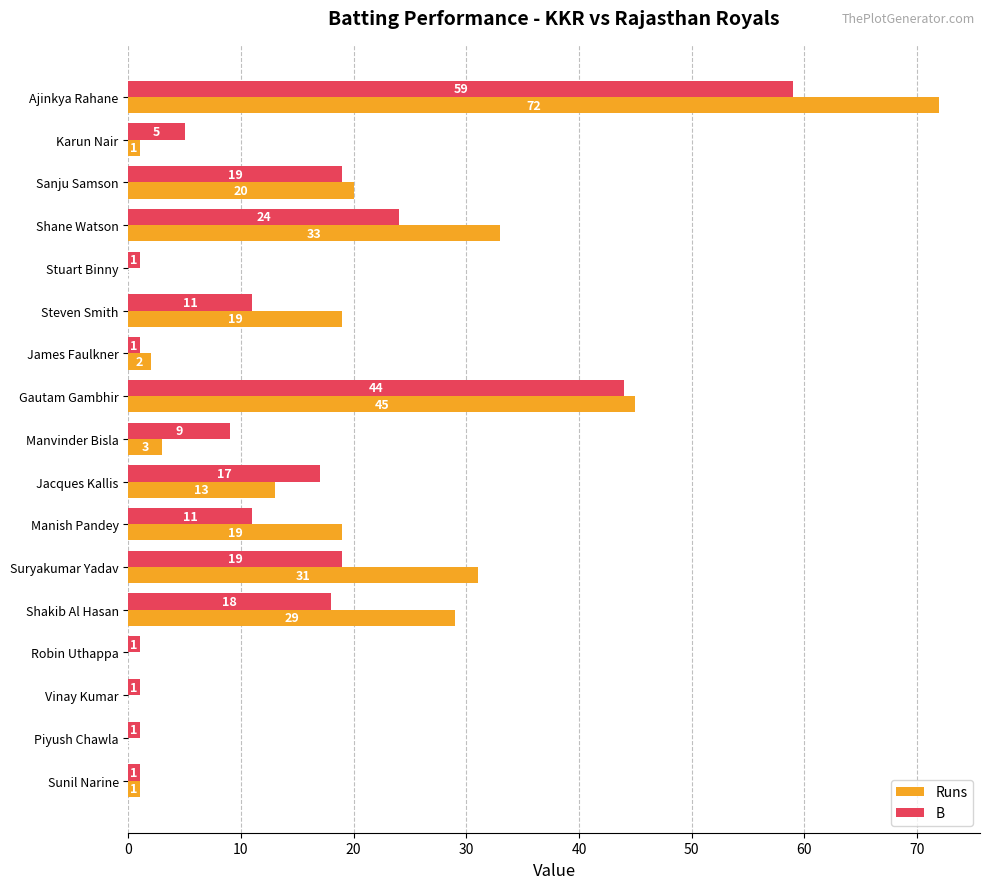

Between Ajinkya Rahane and Manish Pandey, which series saw the biggest shift?

Runs